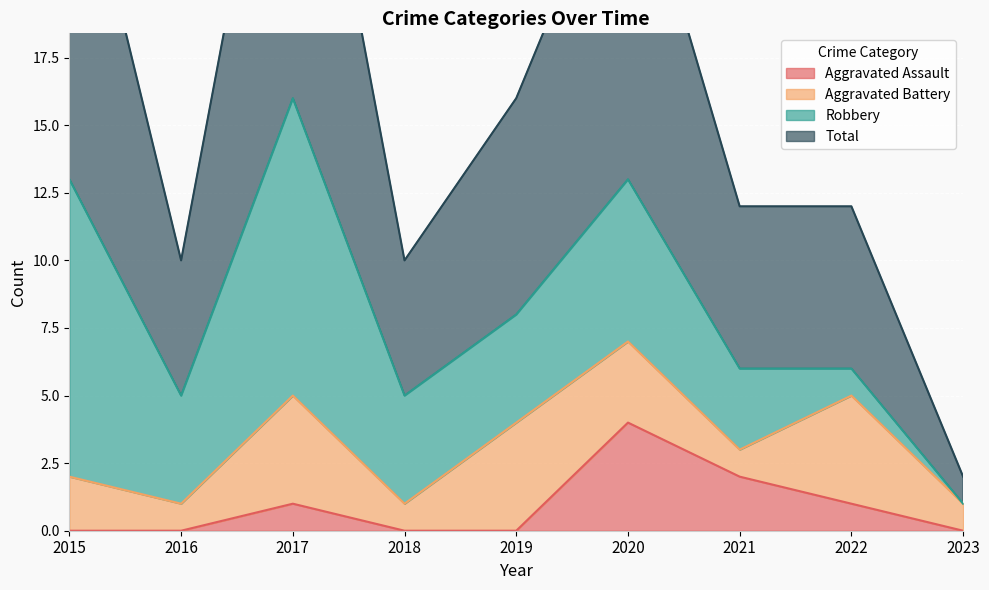

What is the sum of all Total values?

147